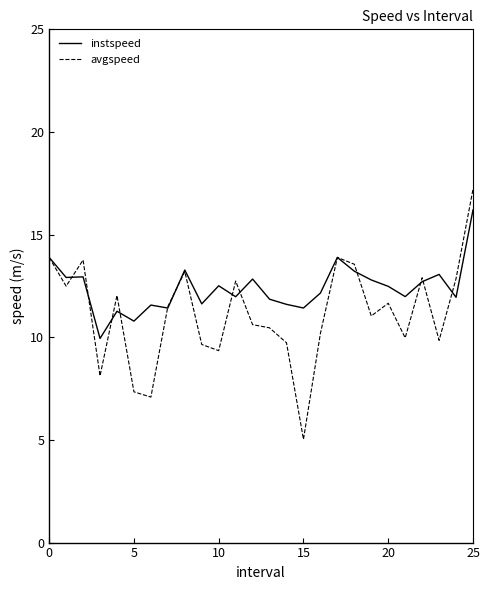

Which series has the widest spread of values?

avgspeed